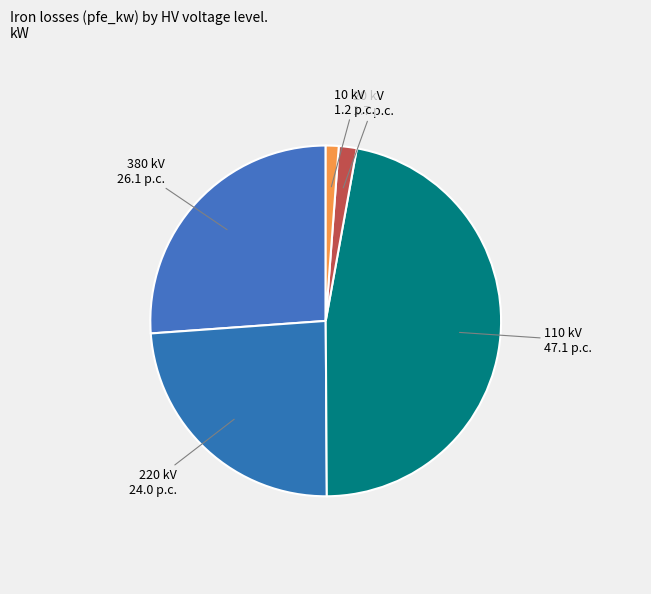

To the nearest percent, what is the average slice percentage?

20%